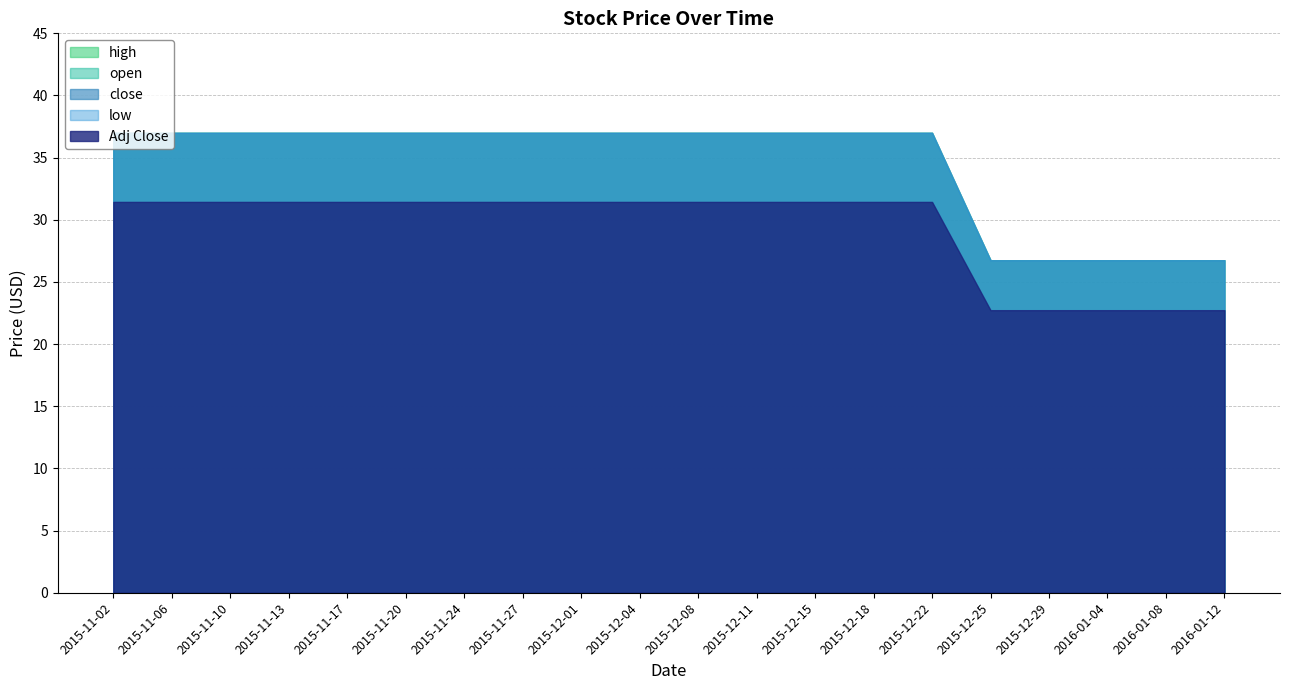

What is the highest value of the low series?

37.0